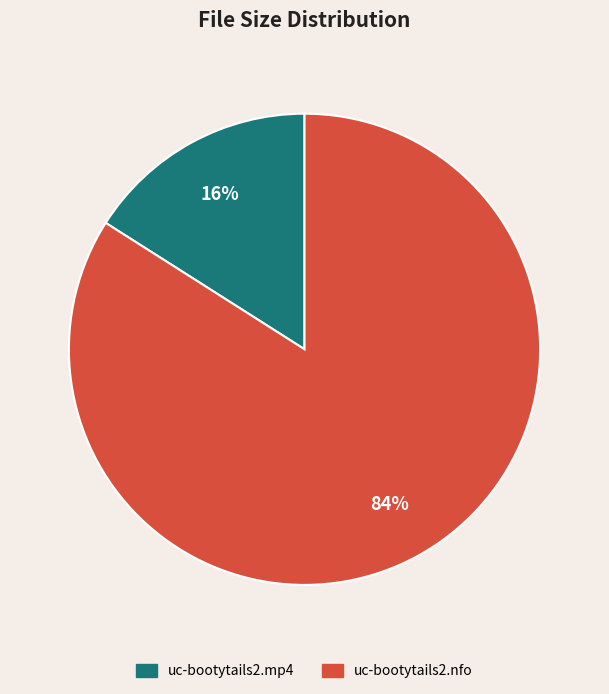

Which category accounts for the majority?

uc-bootytails2.nfo